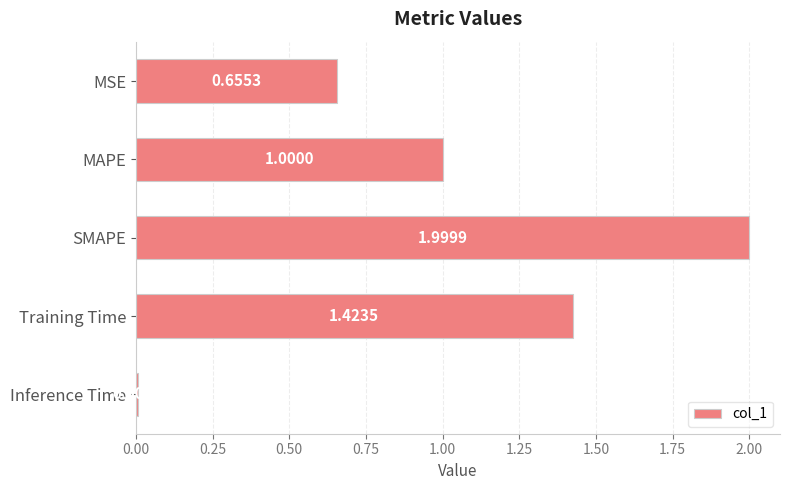

At which label is the value closest to 1?

MAPE